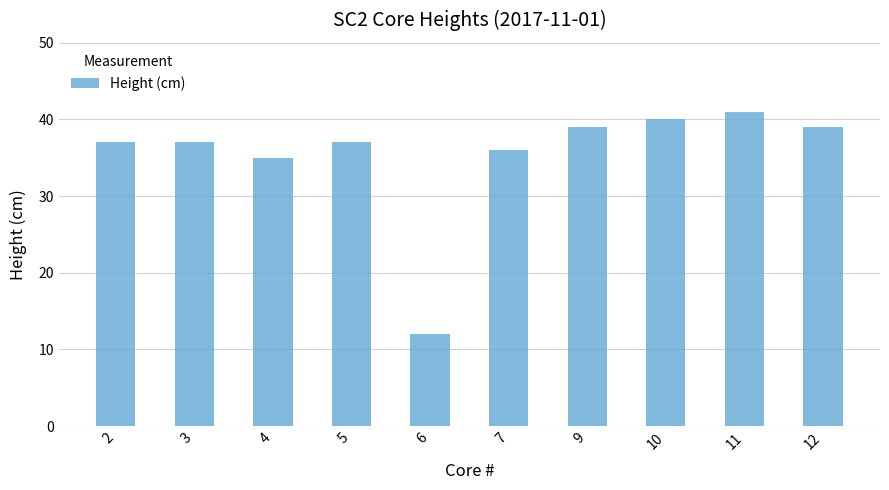

How many distinct data groups are displayed?

1